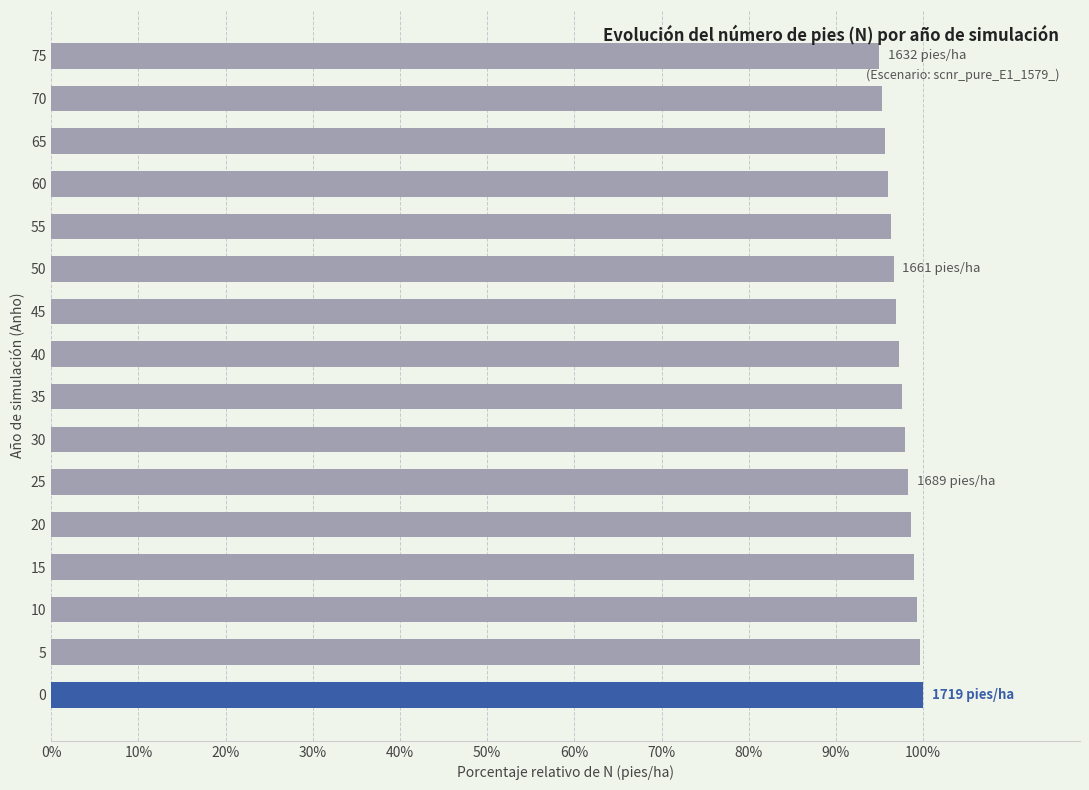

Does the chart contain any negative values?

No